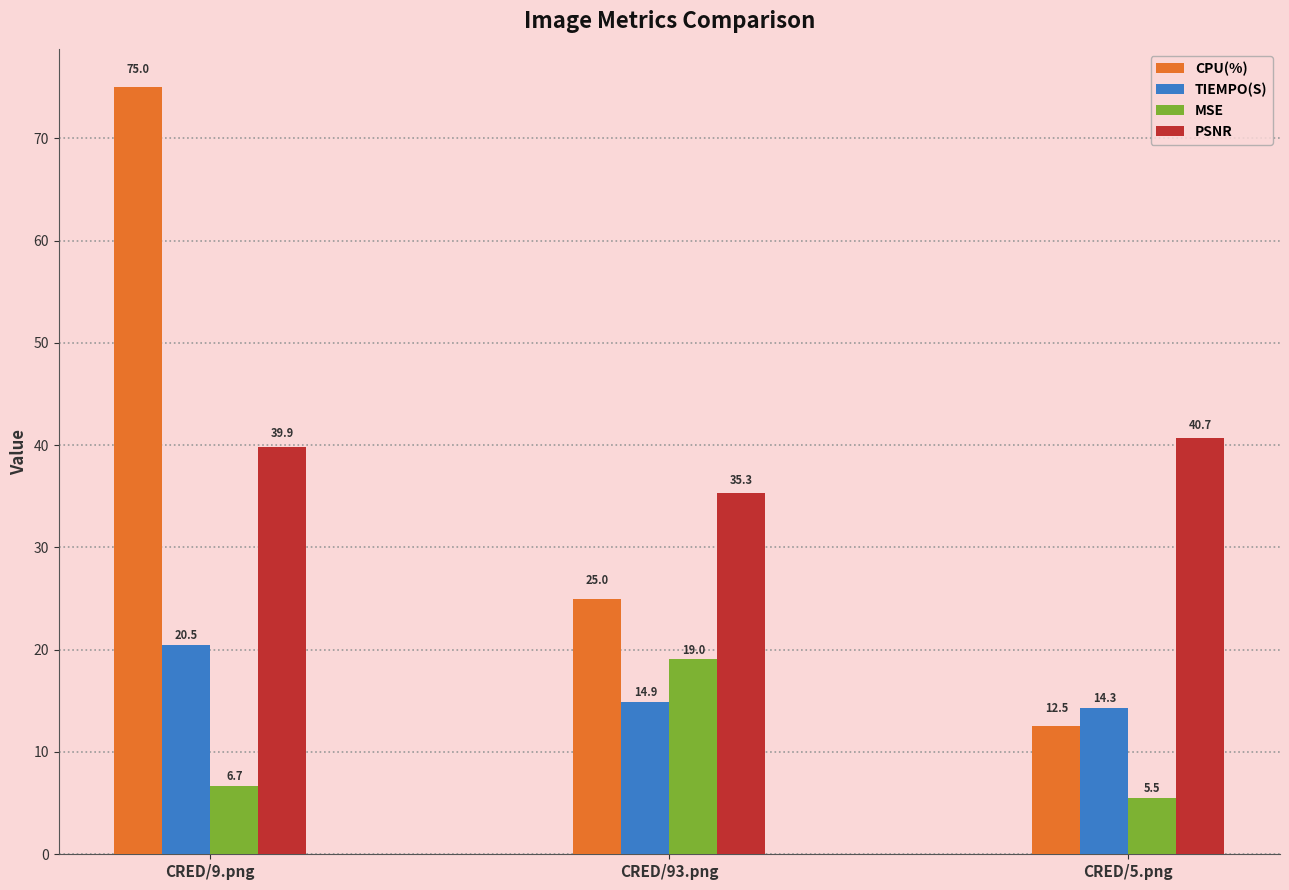

Which series has the largest total across all categories?

PSNR